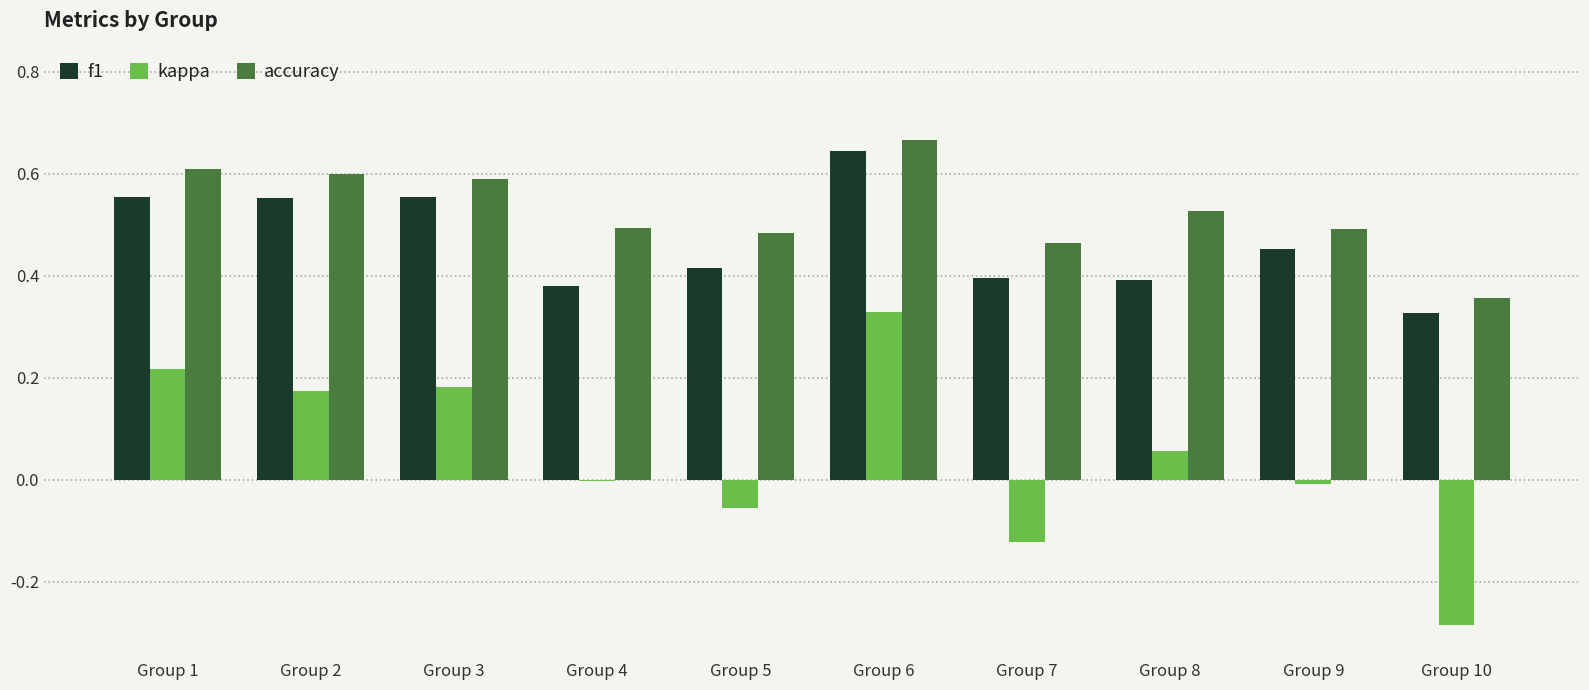

Which series changed the most between Group 9 and Group 10?

kappa